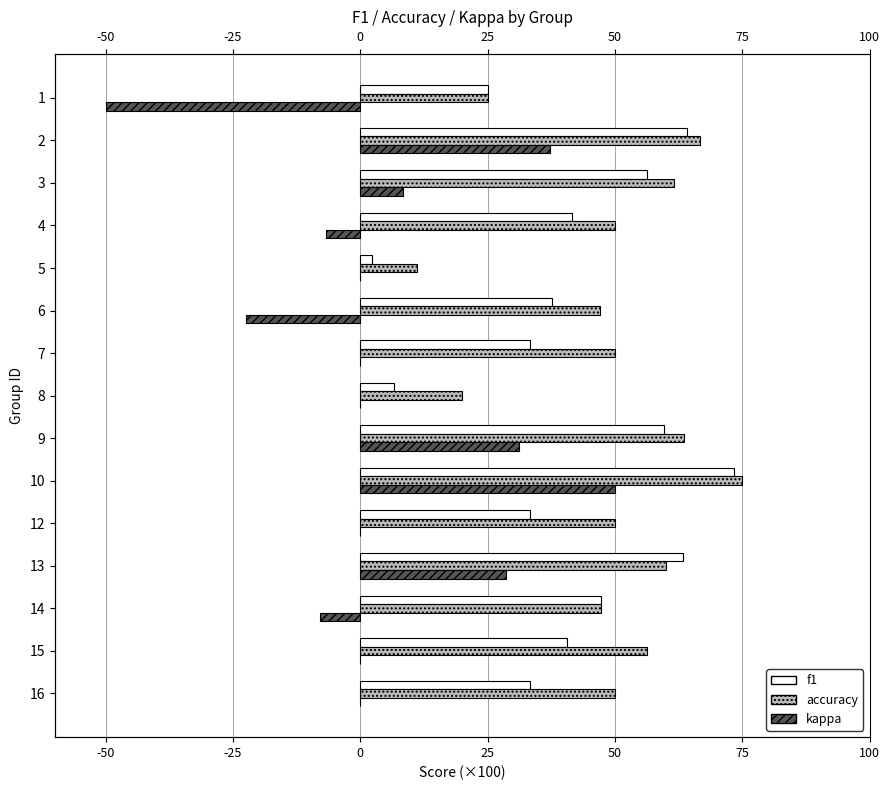

How many values in the f1 series exceed 40?

8